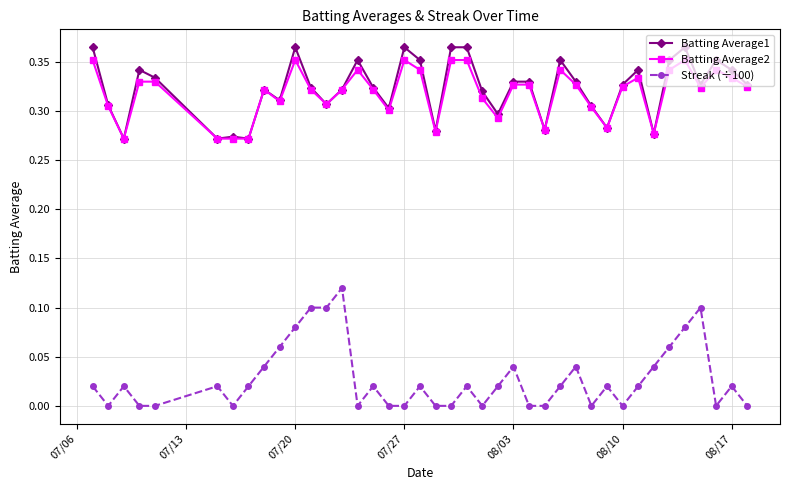

True or false: Streak (÷100) has more than 1 interior local peaks.

True